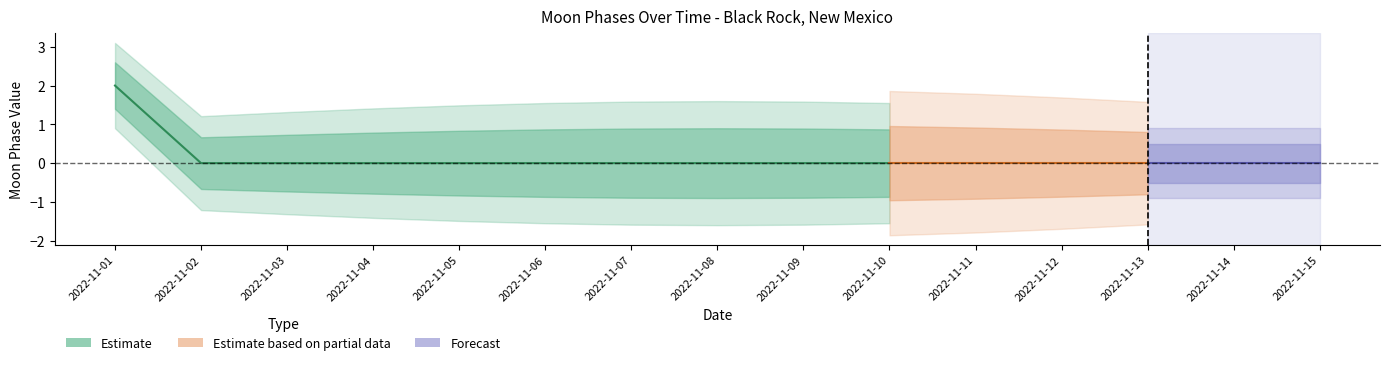

How many positive values does the Estimate_lower1 series have?

1